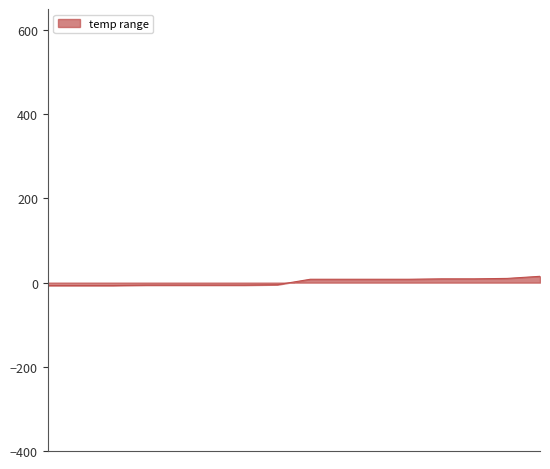

What is the difference between the maximum and minimum values?

22